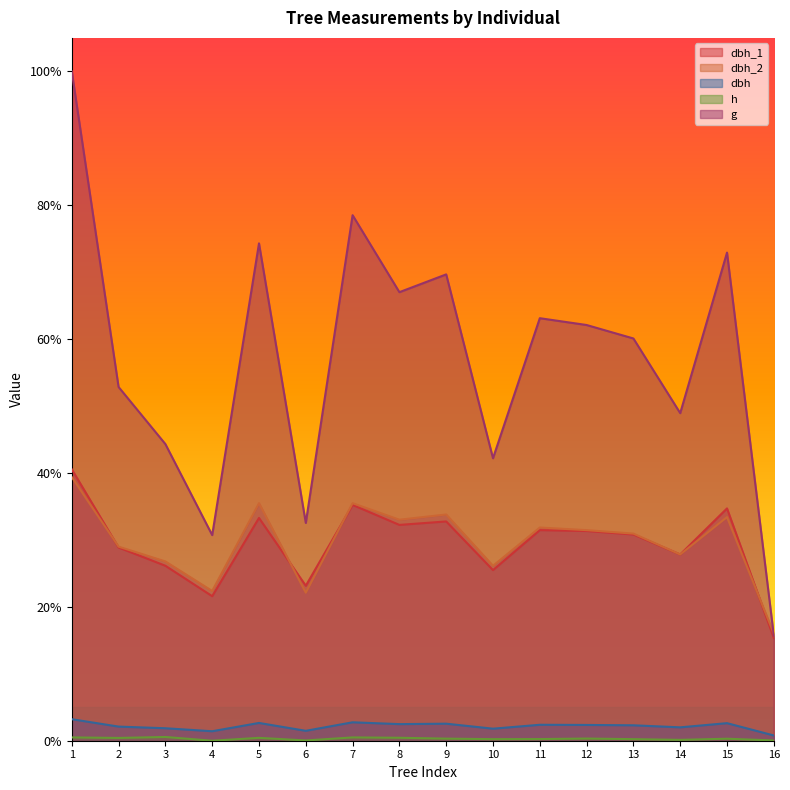

Which category has the lowest value across all series?

4